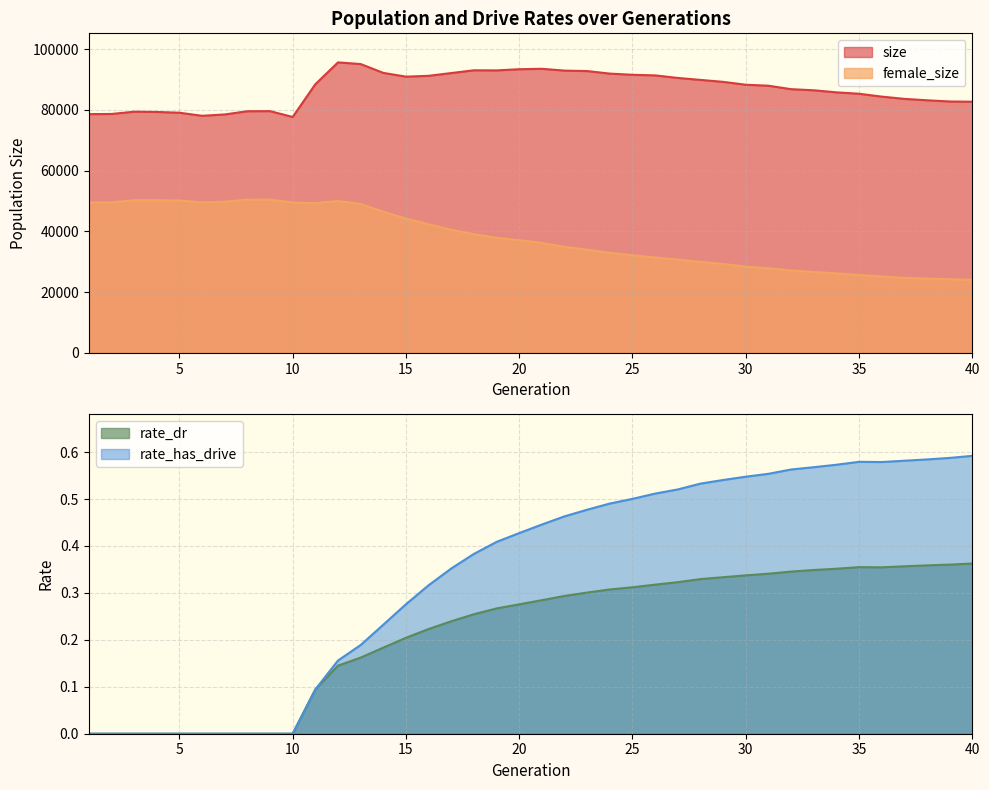

Rank the series at 33 from highest to lowest value.

size, female_size, rate_has_drive, rate_dr